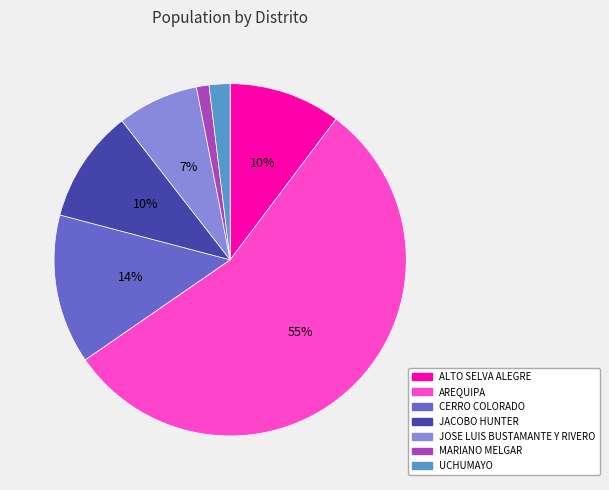

How many segments does this pie chart have?

7